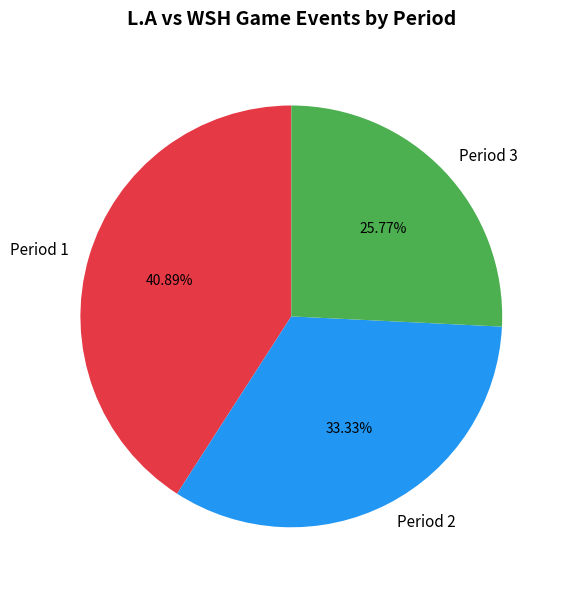

Which slice is the largest?

Period 1